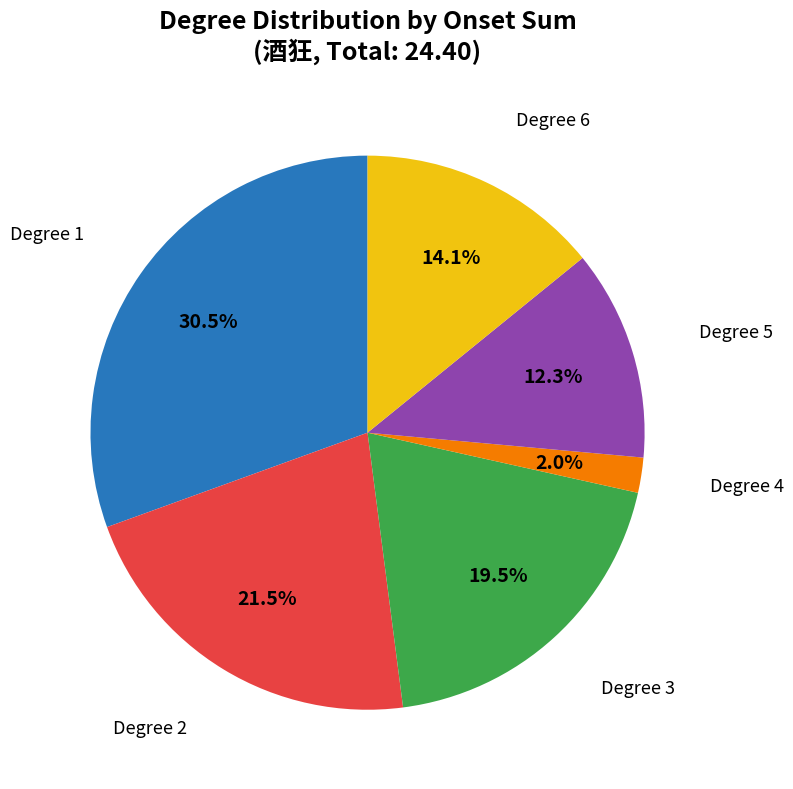

Does any single category account for the majority?

No